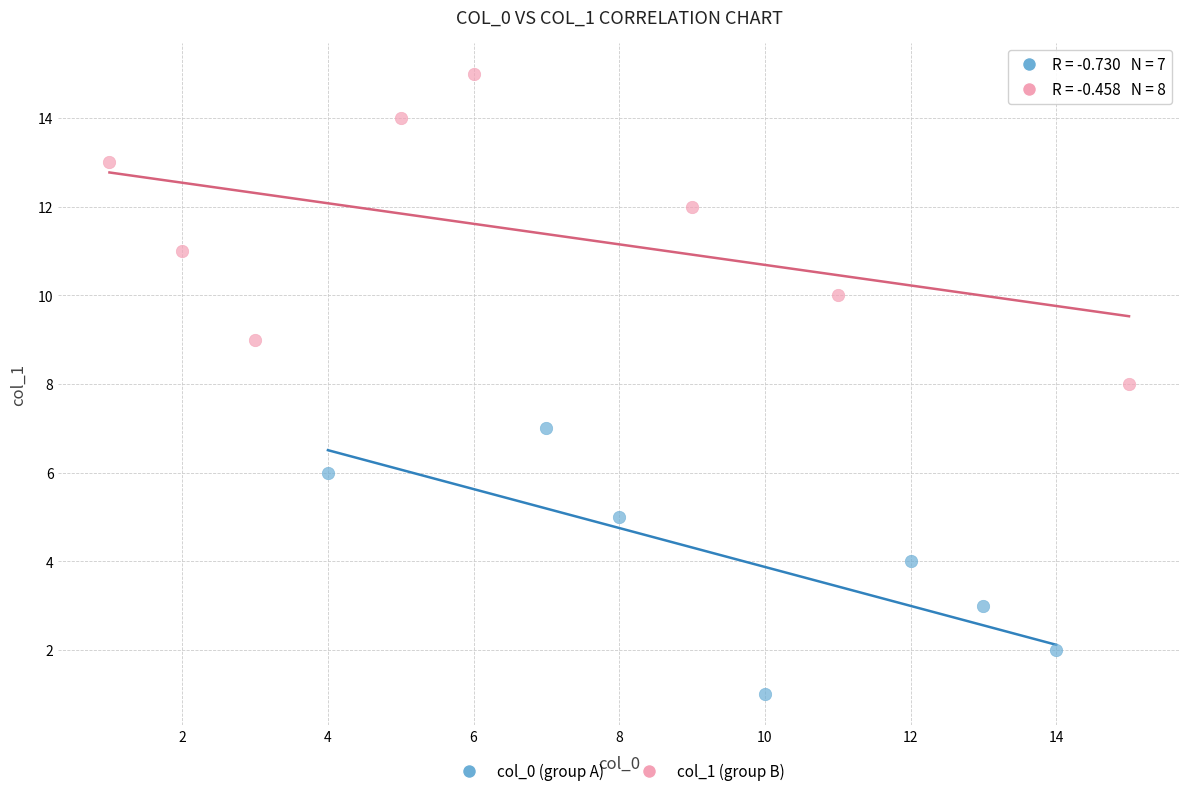

Which series contains the lowest Y value?

col_0 (group A)